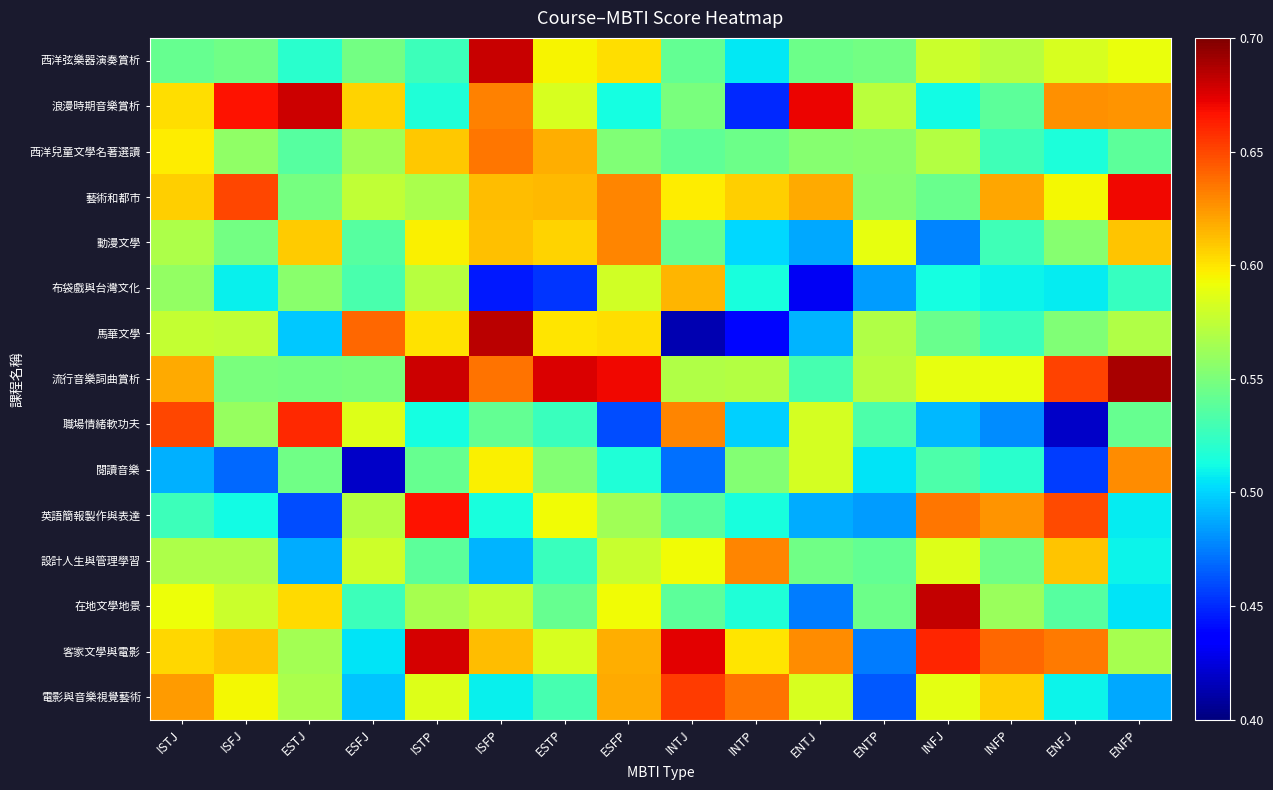

How many distinct data groups are displayed?

15